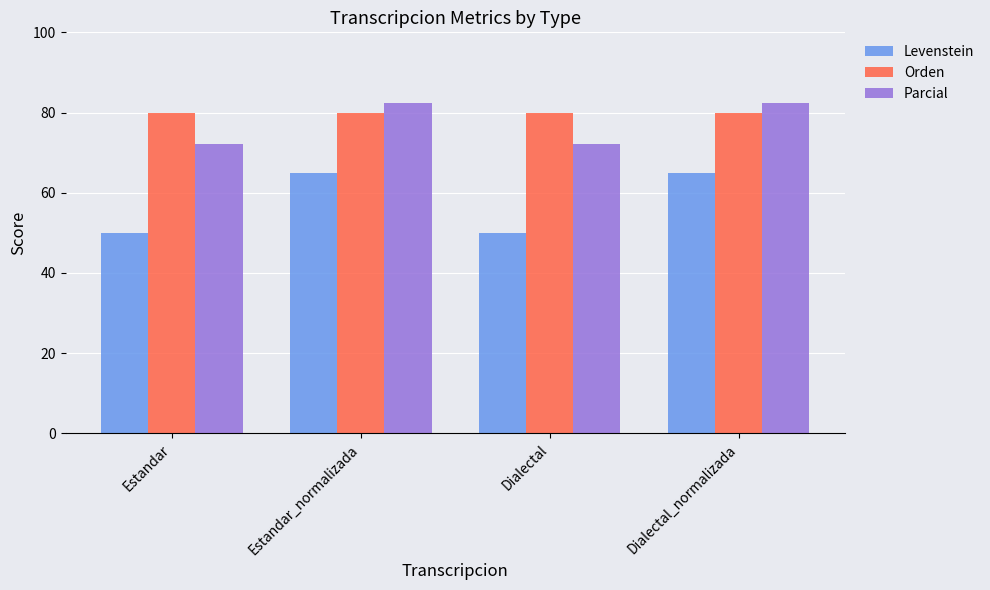

Rank the series at Estandar_normalizada from lowest to highest value.

Levenstein, Orden, Parcial